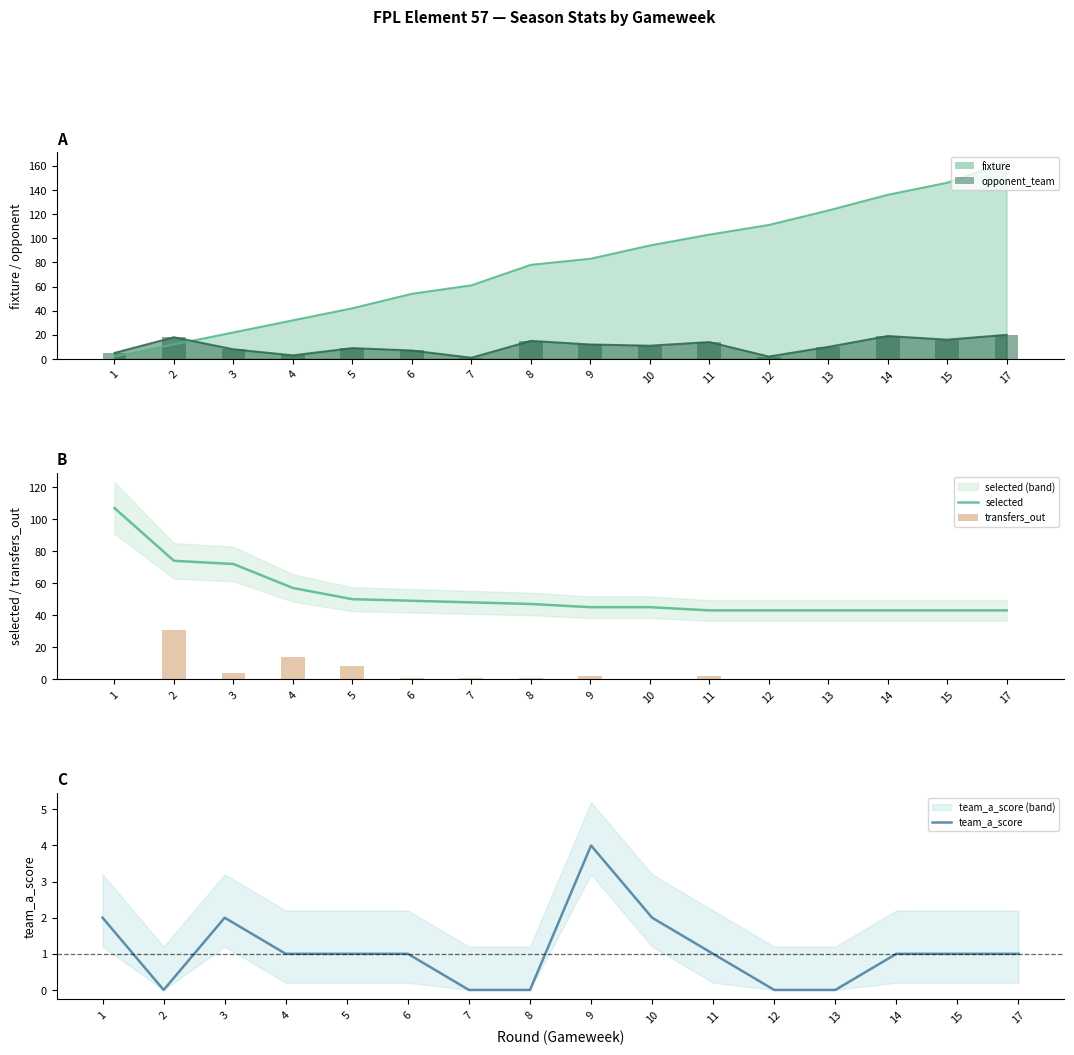

At which label does team_a_score reach its minimum?

2